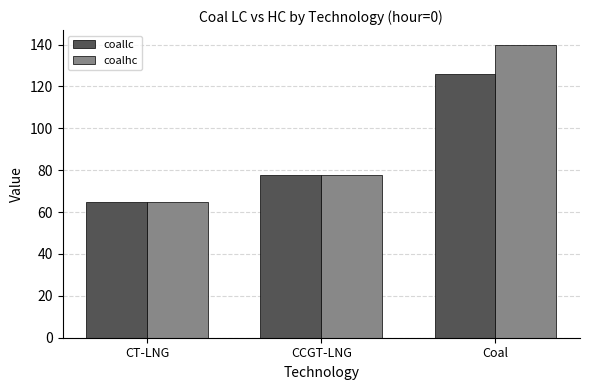

The coallc series shows 65.0 at CT-LNG. True or false?

True